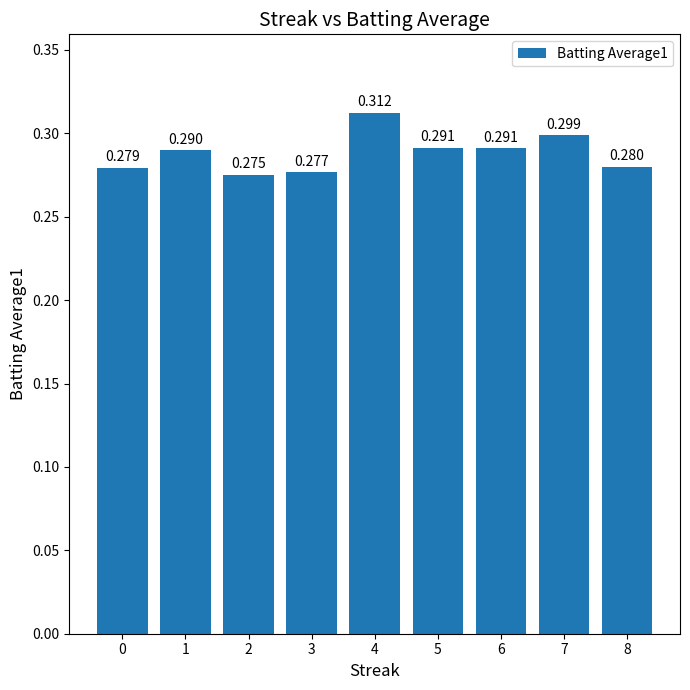

Which has a higher value, 1 or 7?

7